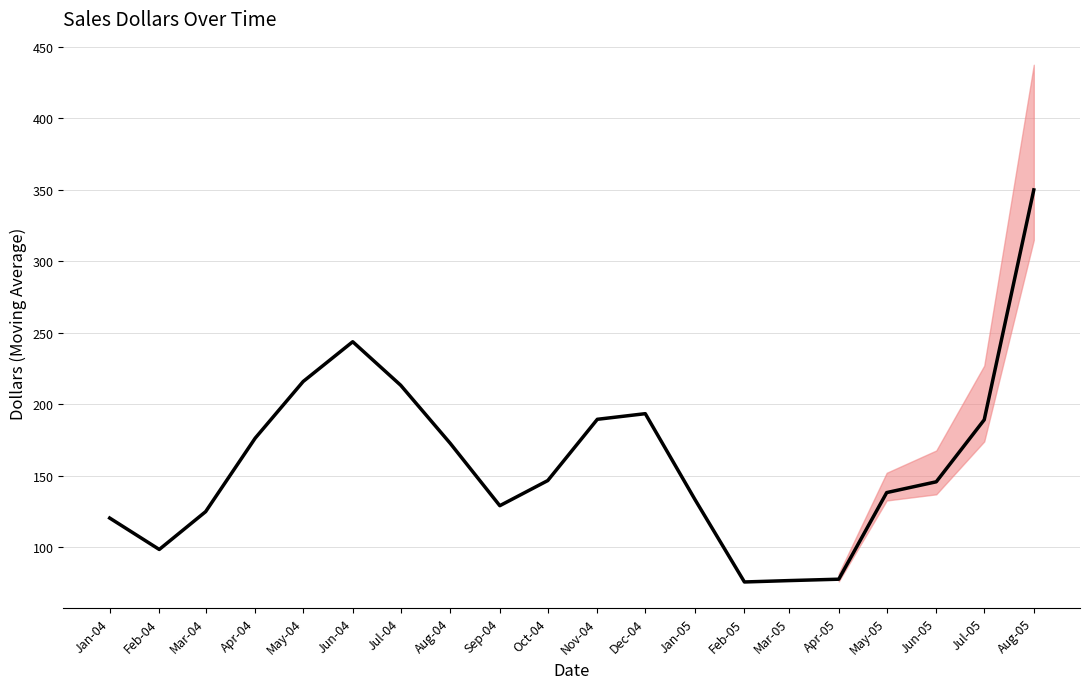

What is the difference between the maximum and minimum values?

274.0